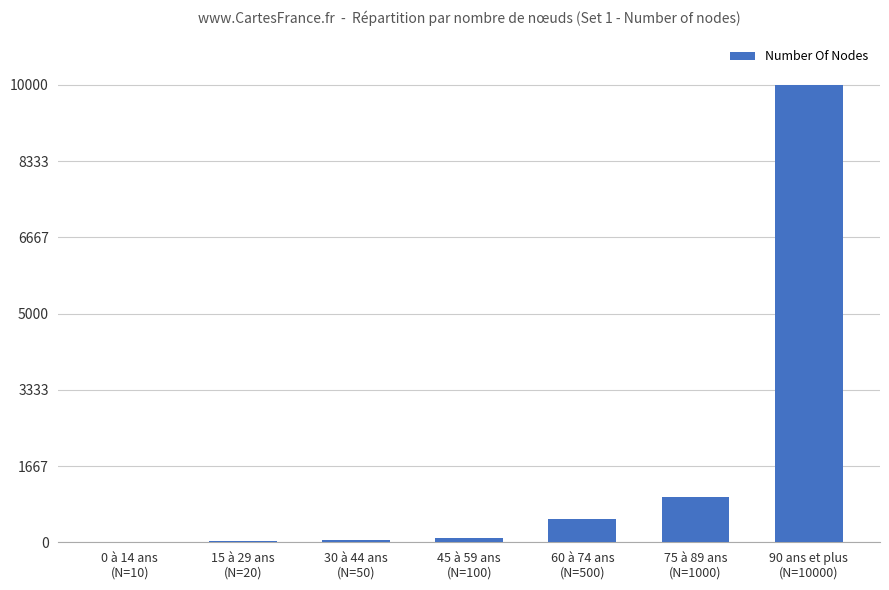

What is the greatest value displayed?

10000